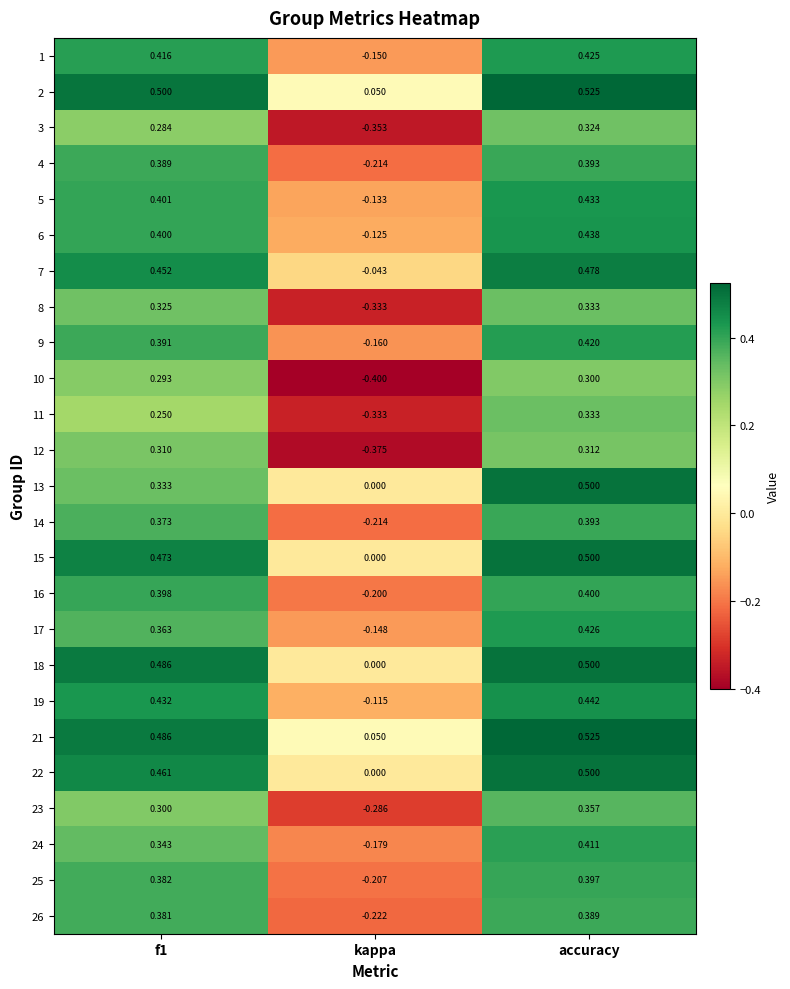

At which label does 19 reach its peak?

accuracy